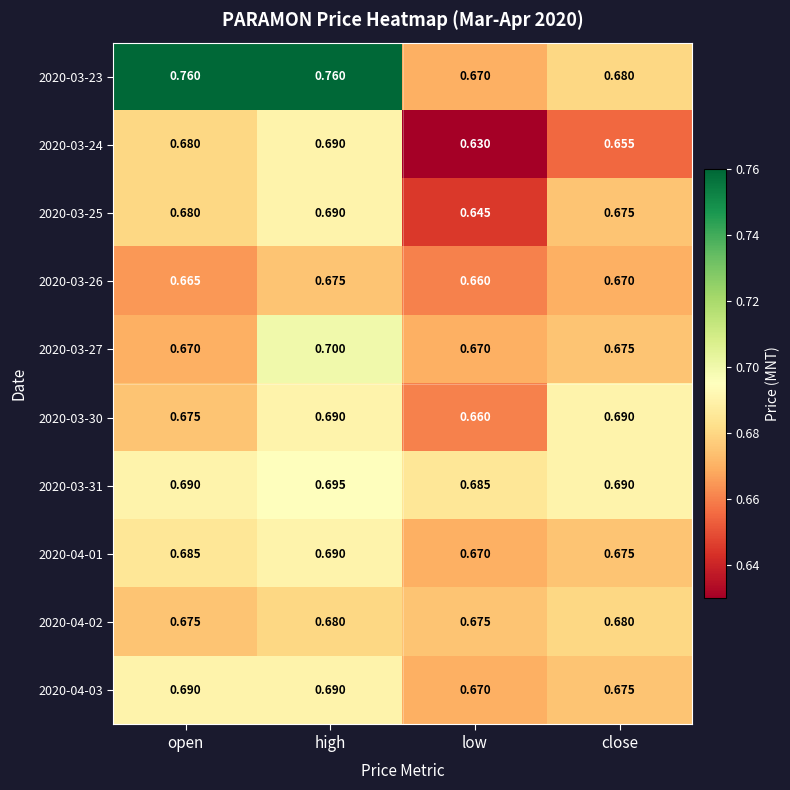

What is the total value across all series at open?

6.9